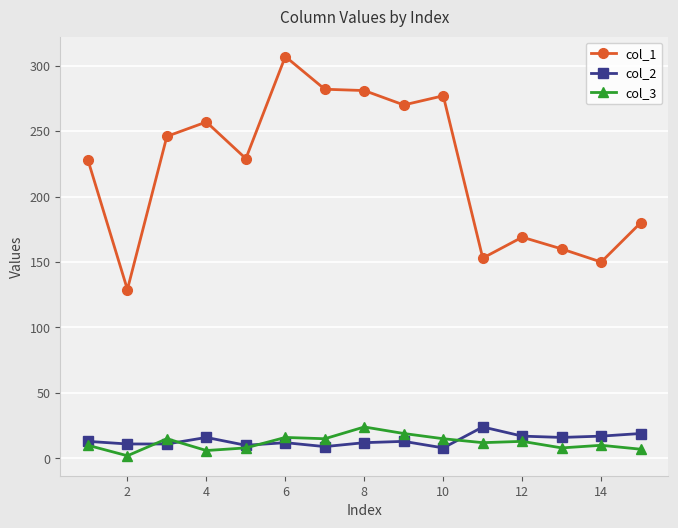

True or false: col_3 and col_1 intersect in this chart.

False